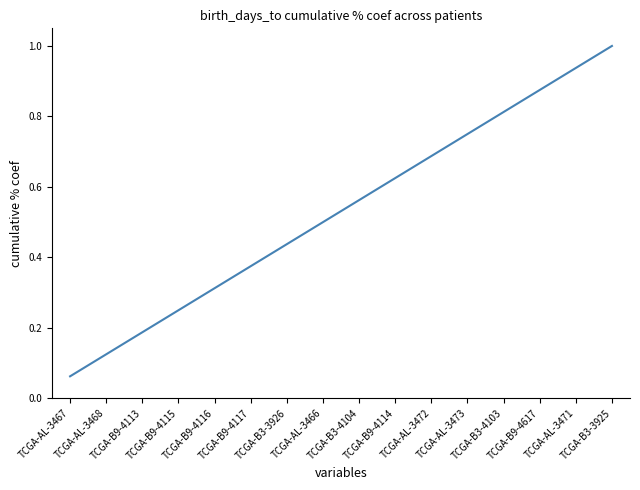

What is the change in value from TCGA-AL-3468 to TCGA-B3-4103?

+0.7